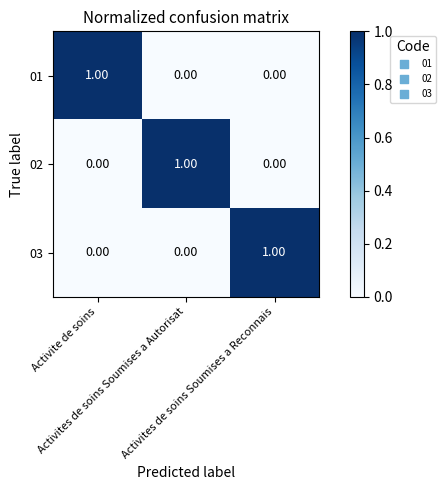

At how many categories does at least one series exceed 0?

3